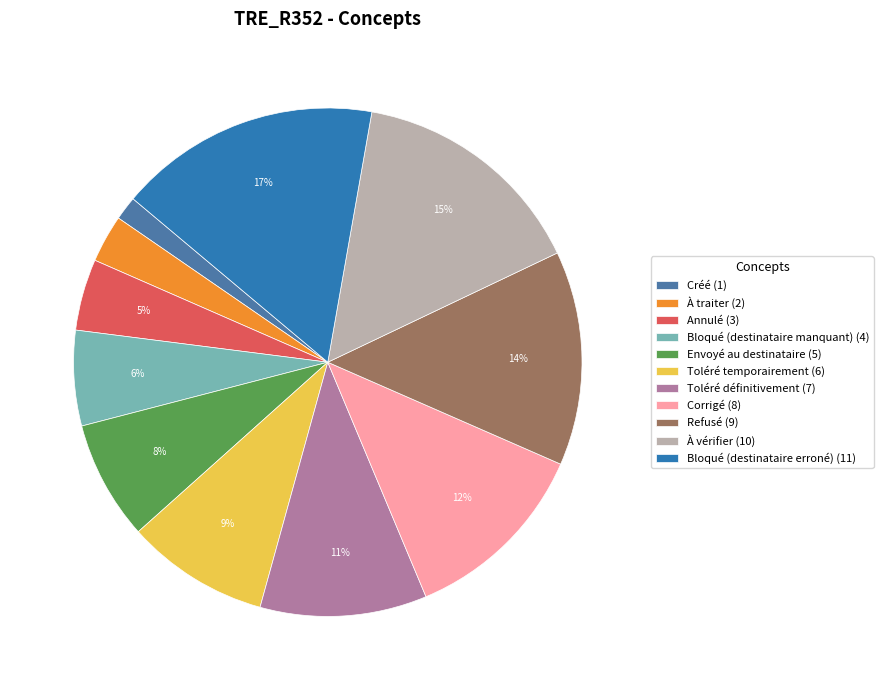

Is there any slice that represents more than half of the pie?

No